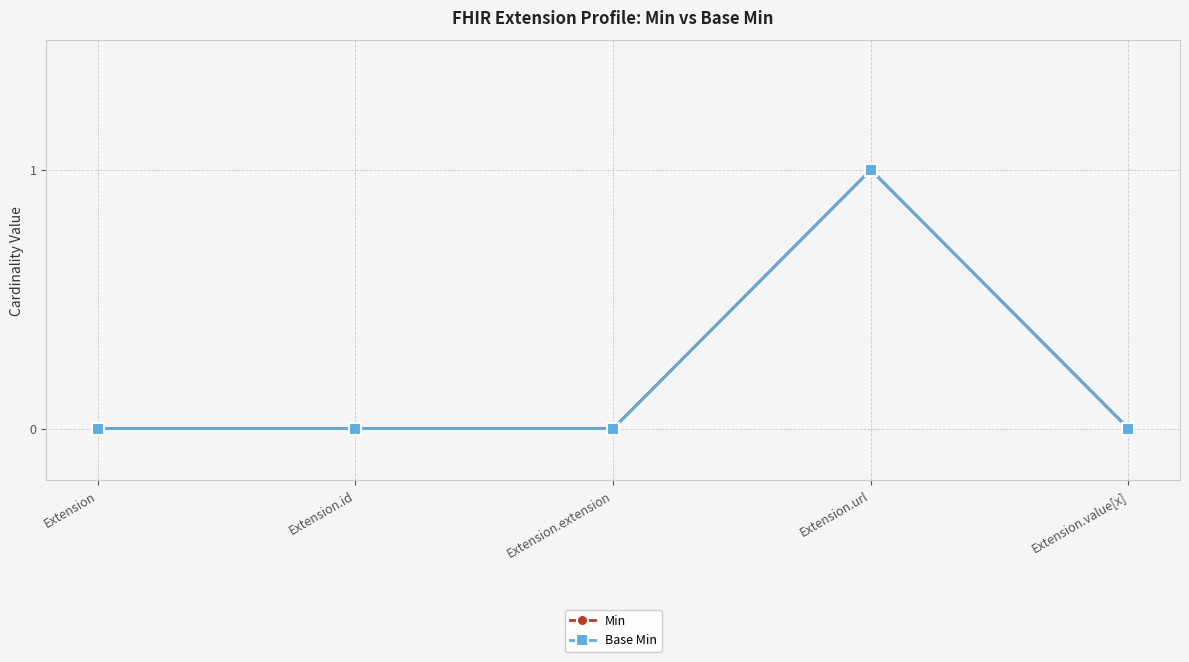

At Extension.value[x], list the series in order from largest to smallest.

Min, Base Min